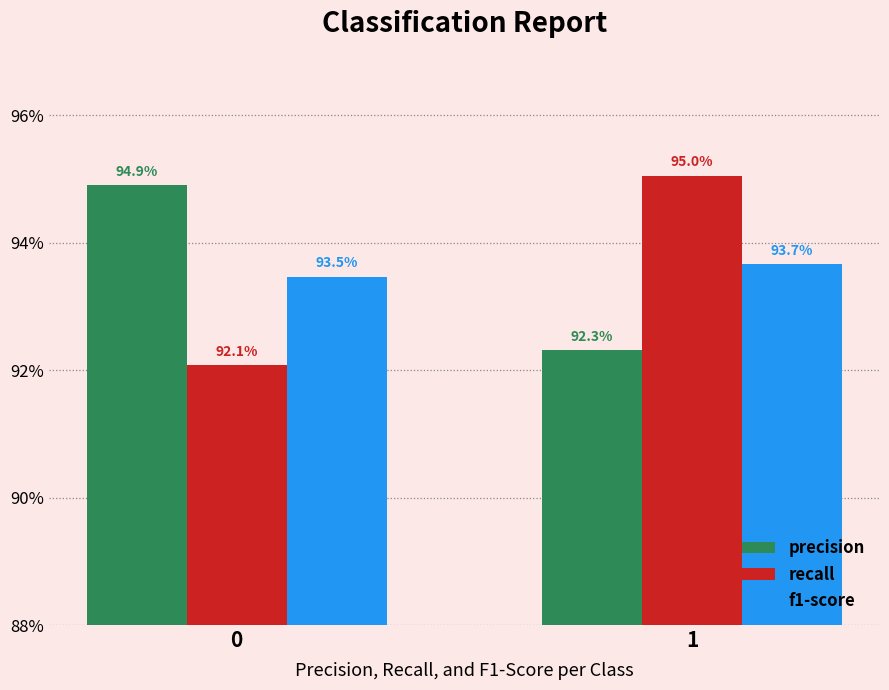

Read the f1-score value at 0.

0.9